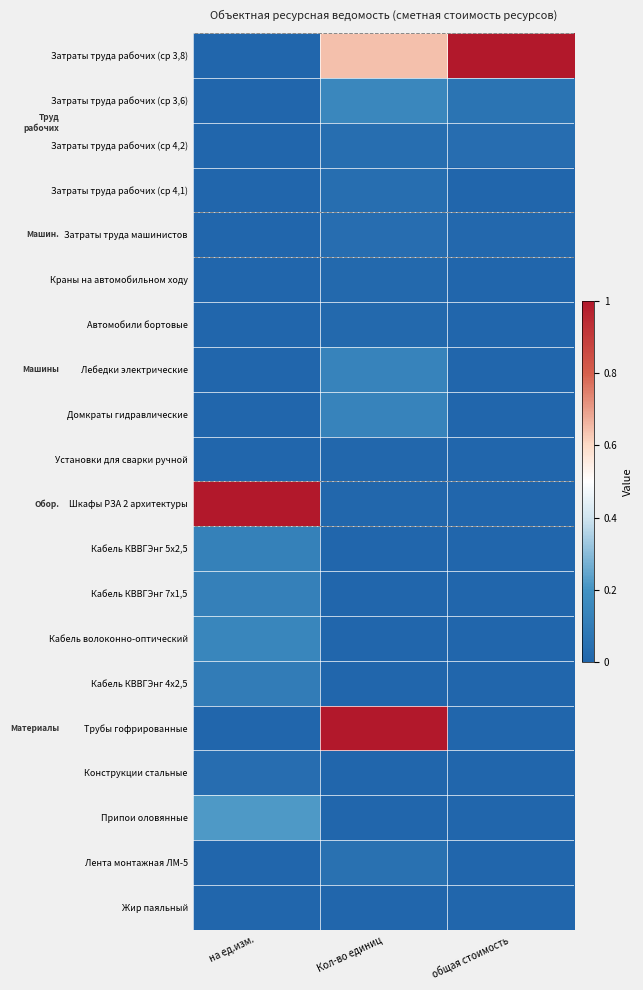

What is the total value across all series at на ед.изм.?

1.7